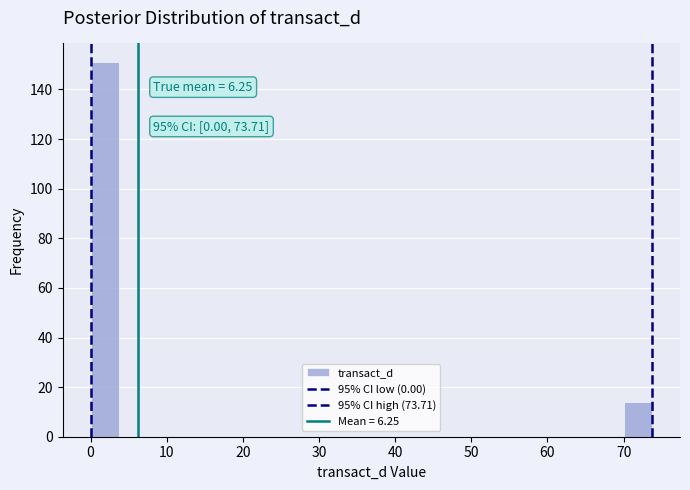

Around what value on the x-axis is the tallest bar? Give the approximate position of its centre, as read against the axis.

2